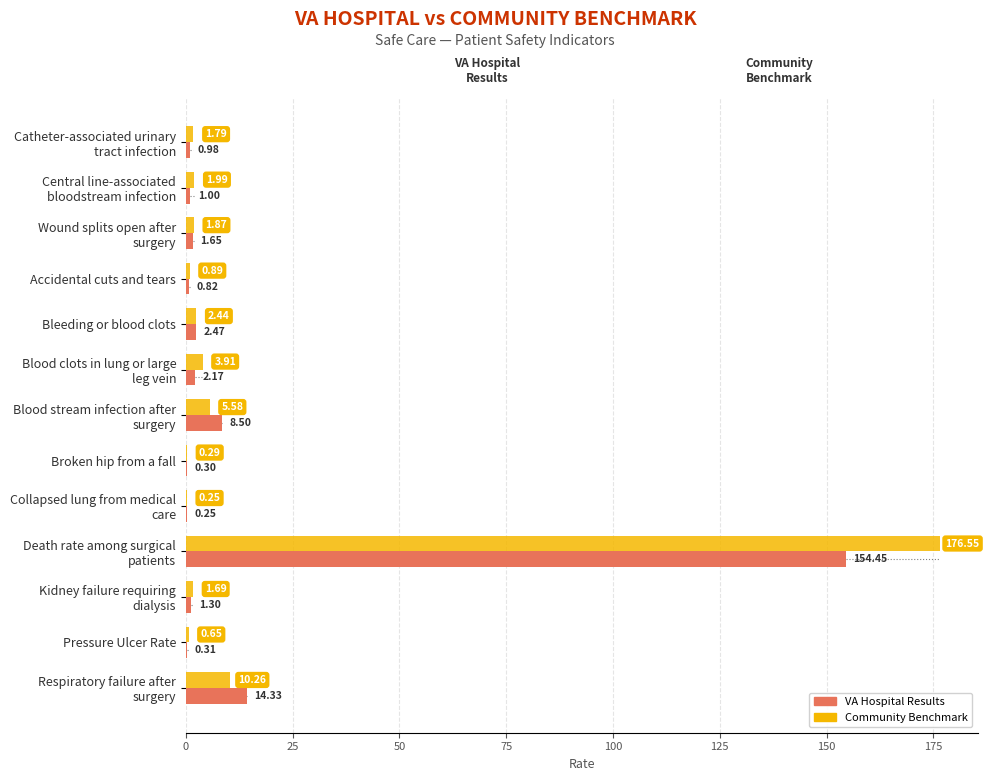

What is the total value across all series at Broken hip from a fall?

0.6